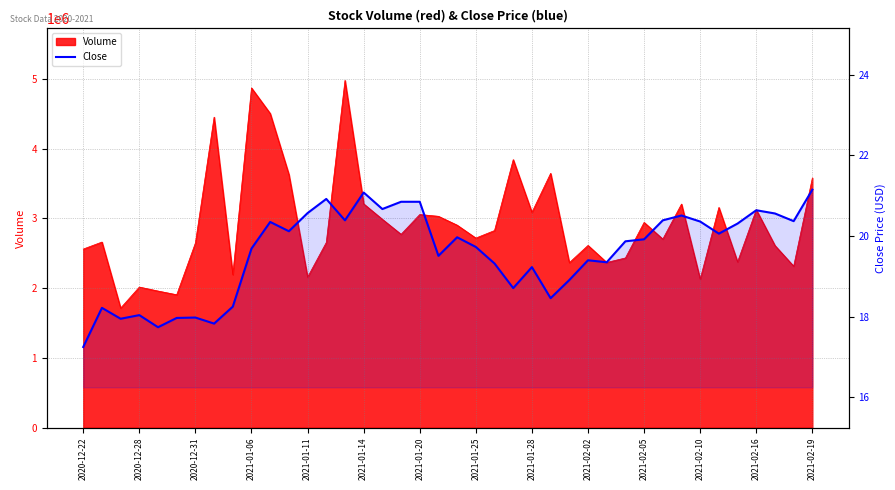

What position from the left is 2021-01-11?

13